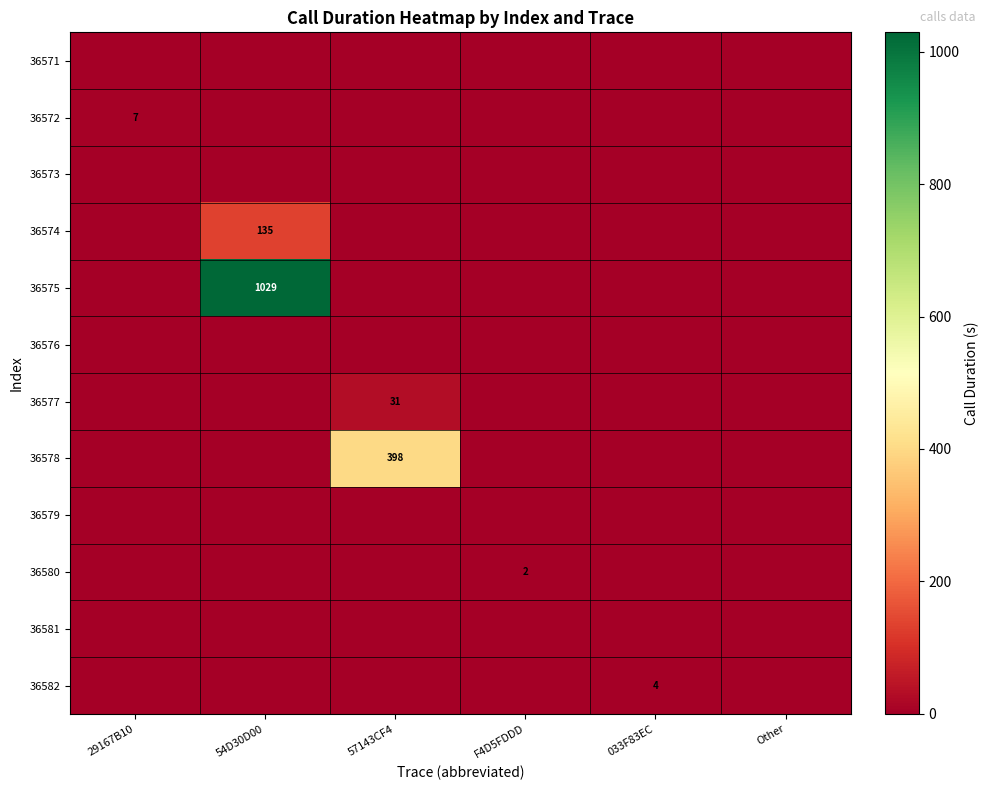

The 36582 series shows 4 at 033F83EC. True or false?

True